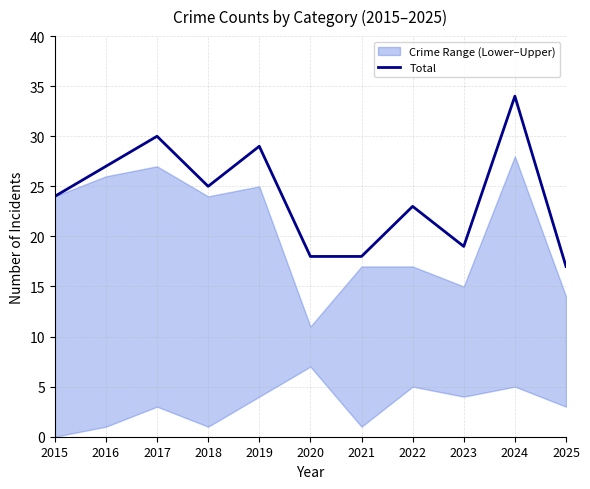

Reading right to left, what are all the values shown in this chart?

17	34	19	23	18	18	29	25	30	27	24